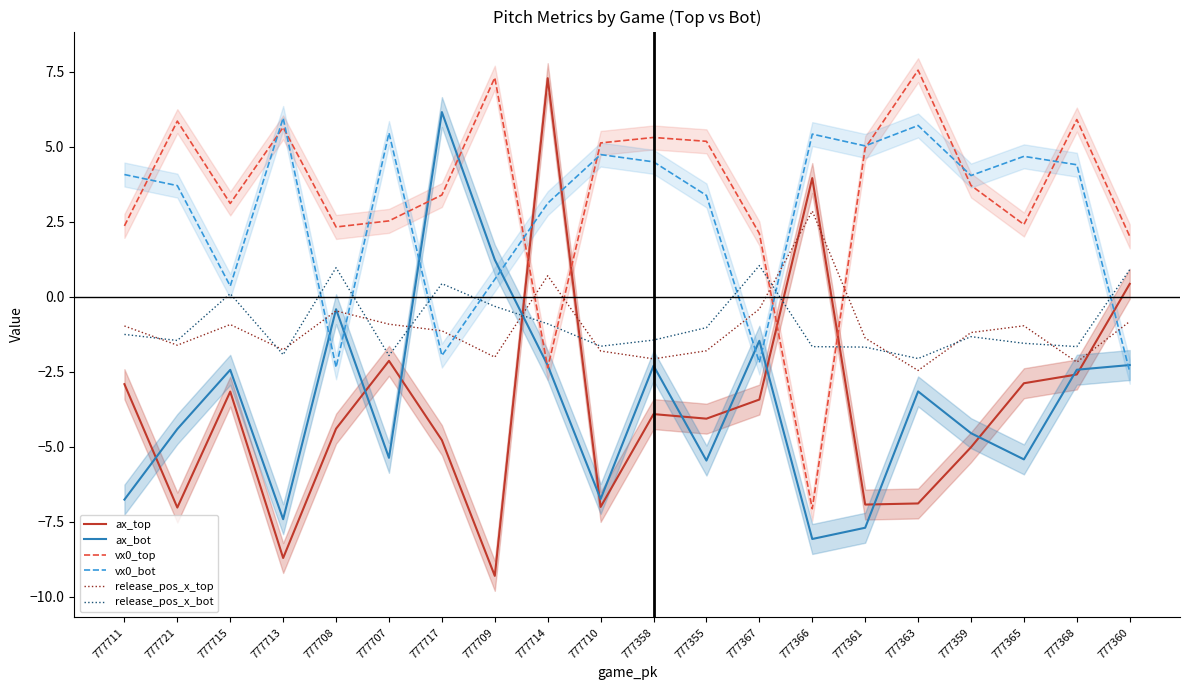

The value of ax_bot at 777358 is -1.4. True or false?

False